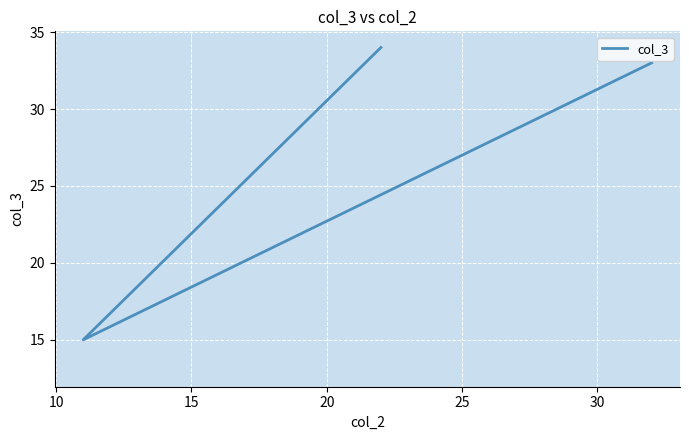

How many series are shown in this chart?

1